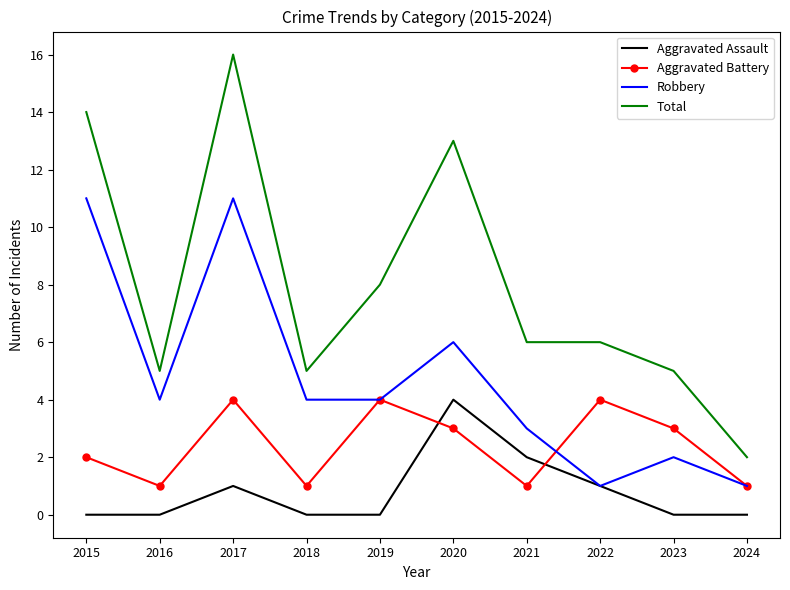

Which series has the largest total across all categories?

Total